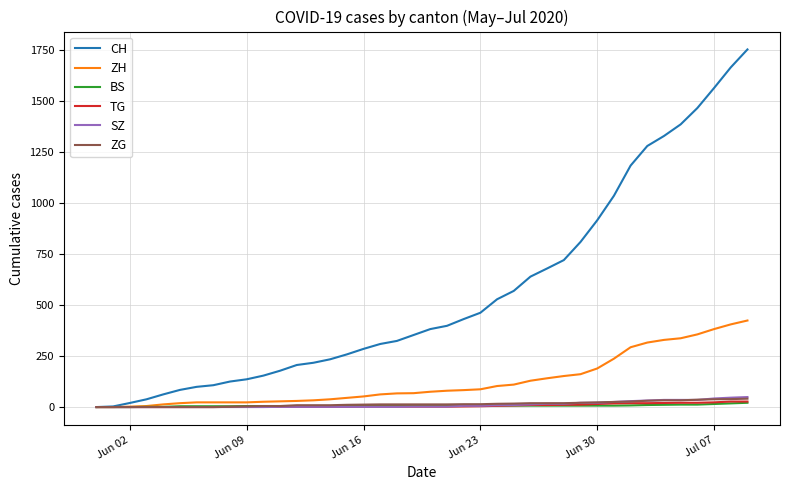

Which series has the largest total across all categories?

CH